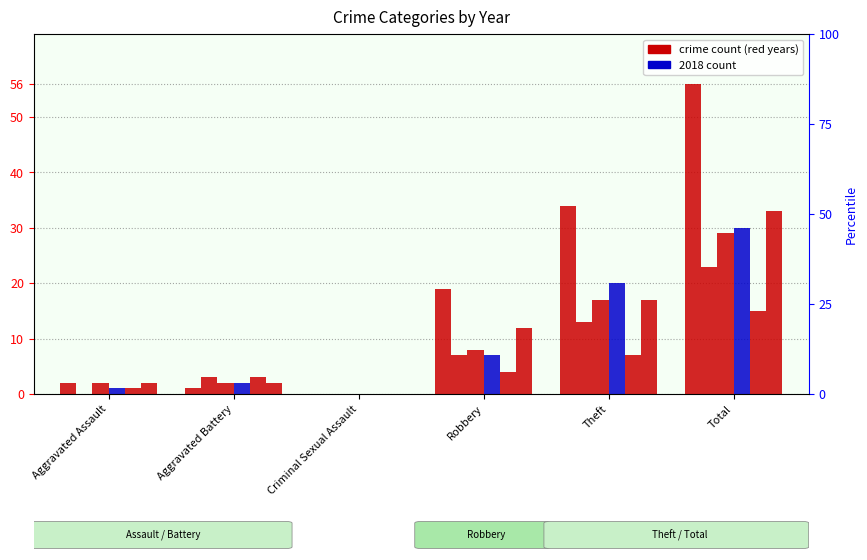

Reading left to right, what are all the values shown in this chart?

2015: 2	1	0	19	34	56
2017: 0	3	0	7	13	23
2019: 2	2	0	8	17	29
2020: 1	2	0	7	20	30
2021: 1	3	0	4	7	15
2018: 2	2	0	12	17	33